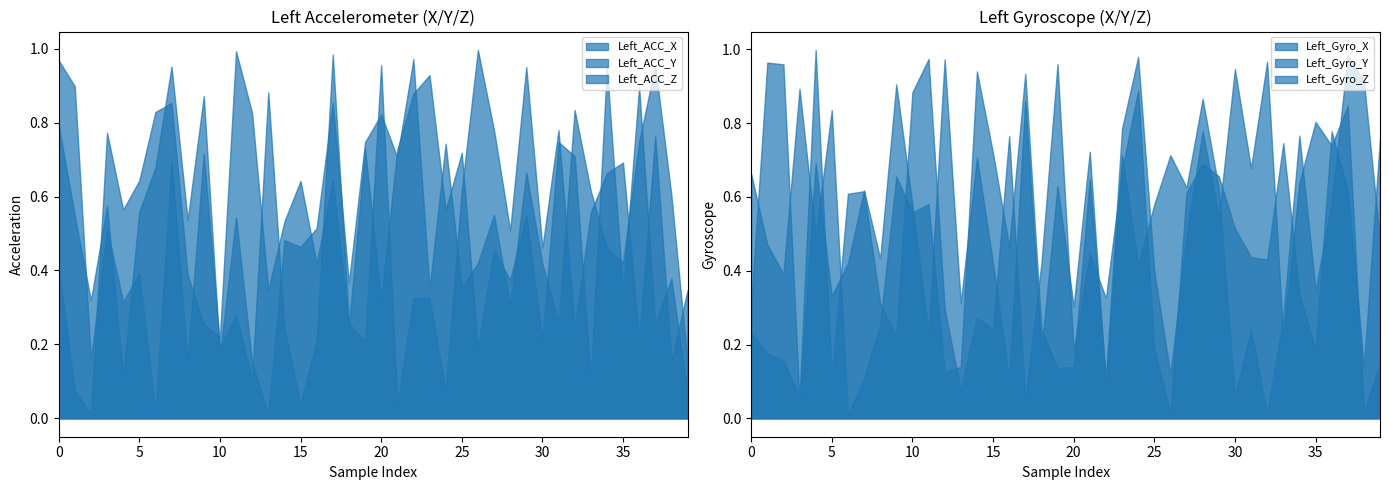

Rank the series by their maximum value, from highest to lowest.

Left_Gyro_Y, Left_ACC_X, Left_ACC_Z, Left_Gyro_X, Left_Gyro_Z, Left_ACC_Y